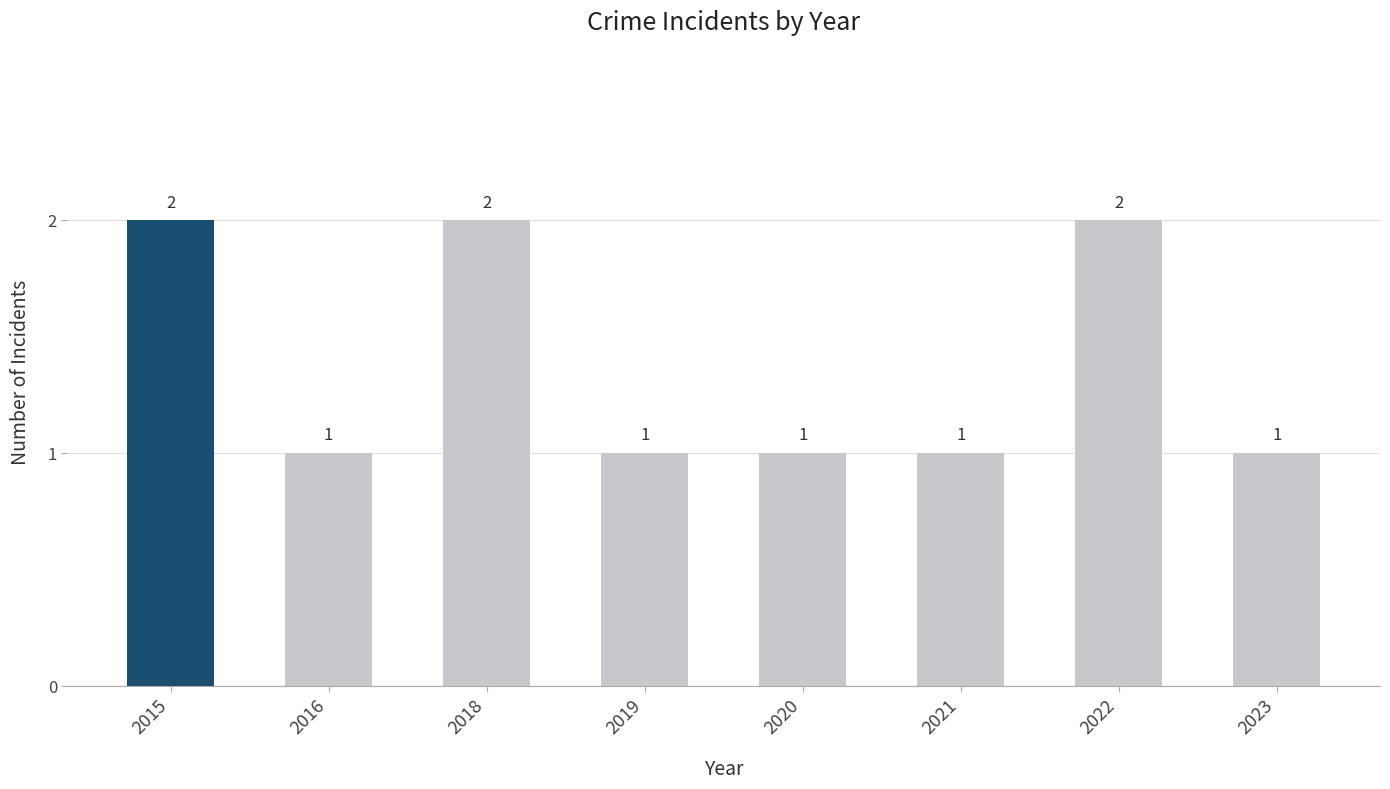

What is the value of the 1st bar from the left?

2